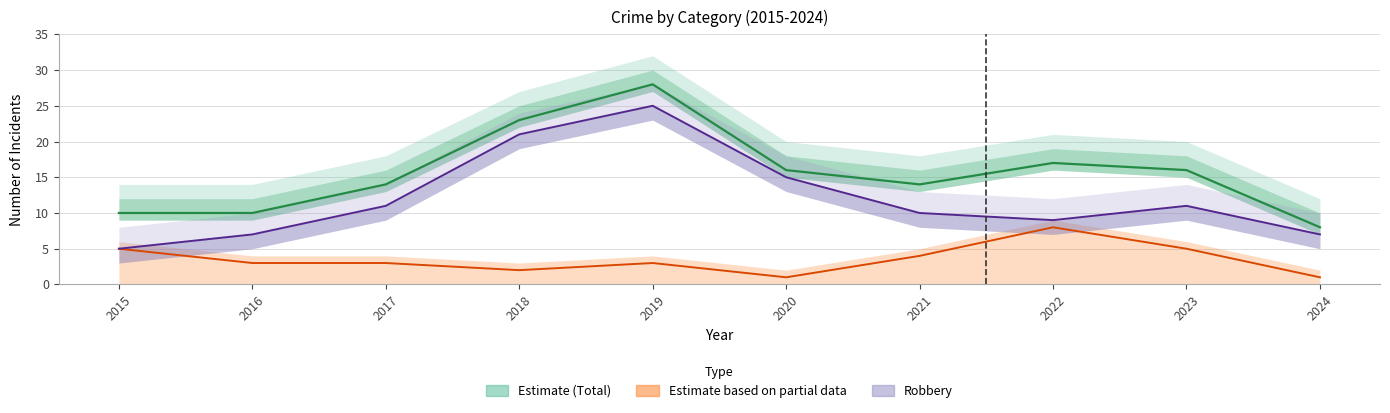

True or false: Robbery and Other Crimes intersect in this chart.

False